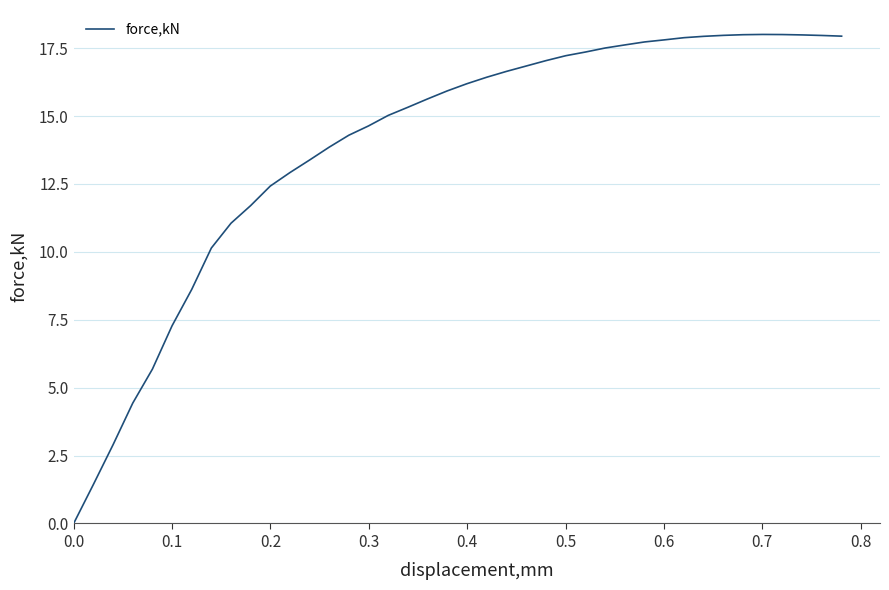

What is the difference between the maximum and minimum values?

18.0